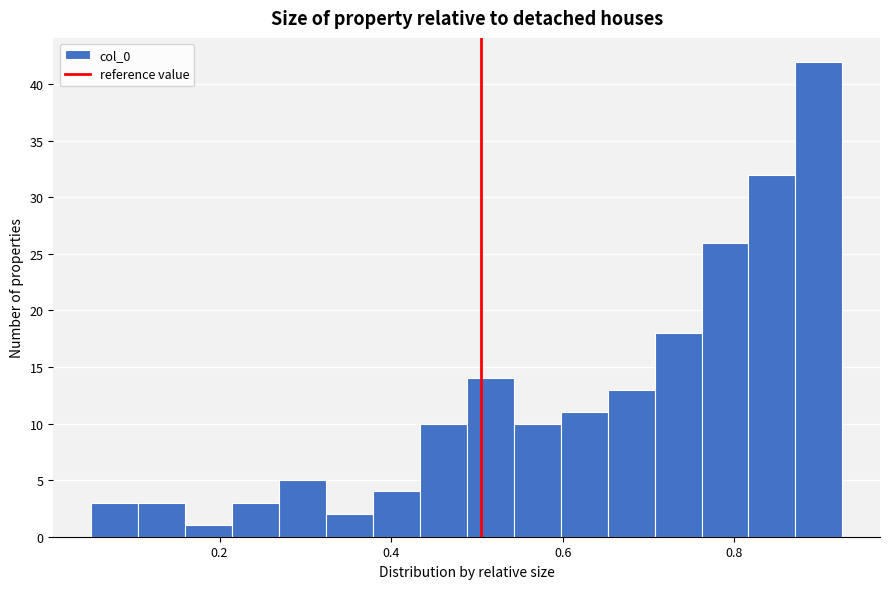

Read against the x-axis, roughly where is the centre of the tallest bar?

0.90